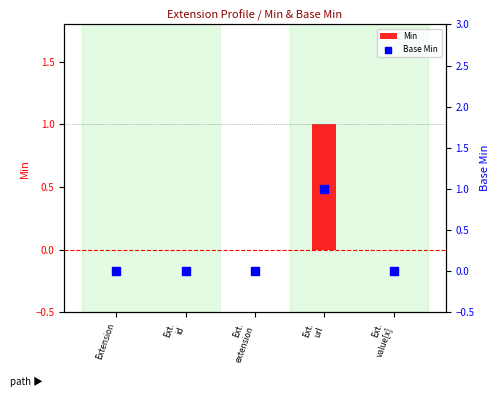

At which category is the sum across all series the highest?

Ext.
url